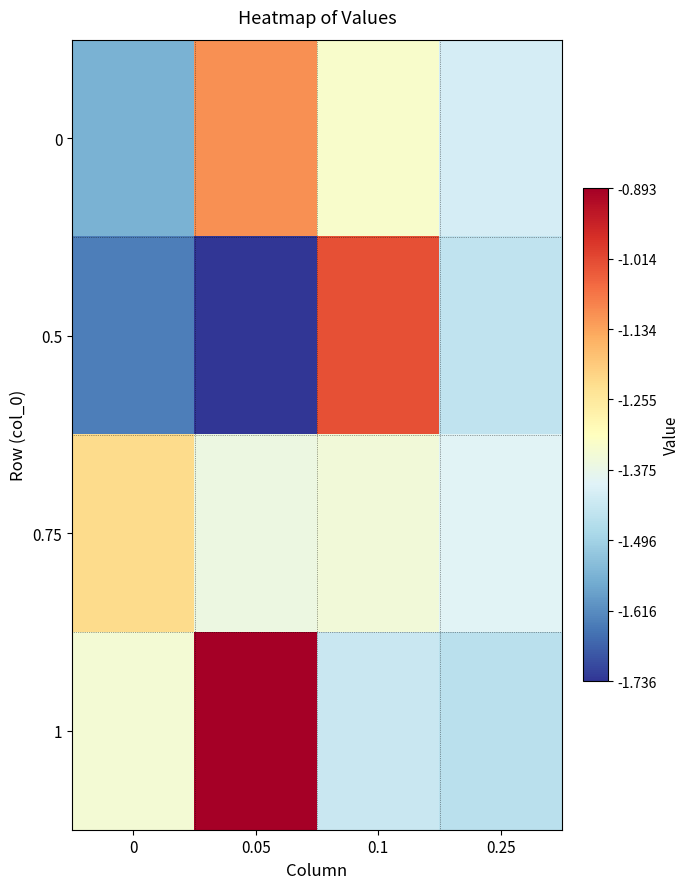

What is the total value across all series at 0.1?

-5.1